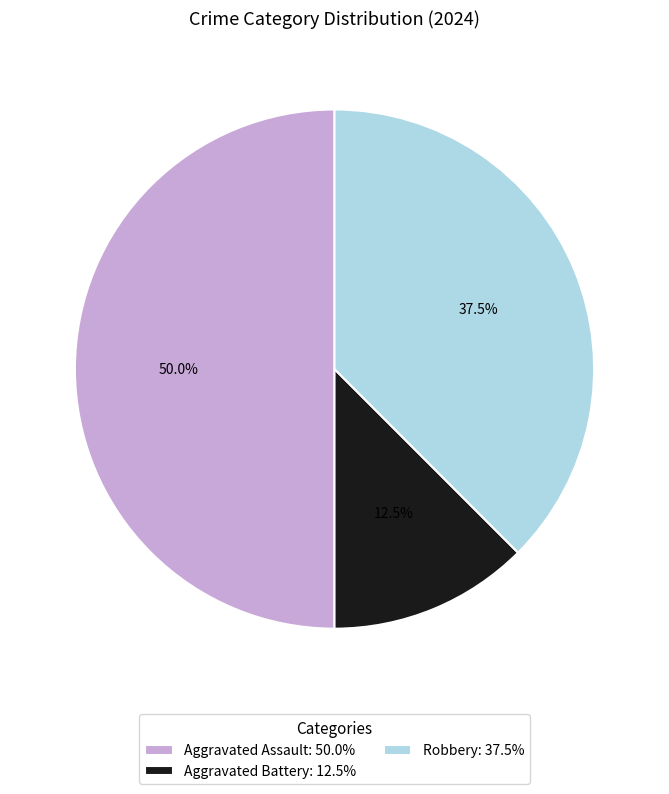

Between Aggravated Battery: 12.5% and Aggravated Assault: 50.0%, which is larger?

Aggravated Assault: 50.0%